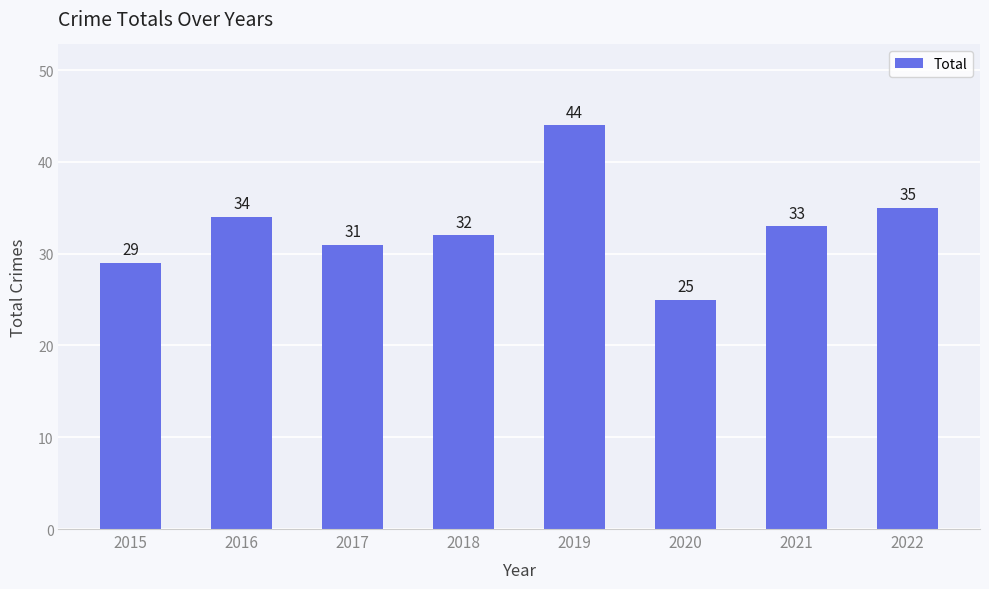

Reading left to right, list all the values displayed in this chart.

2015=29	2016=34	2017=31	2018=32	2019=44	2020=25	2021=33	2022=35